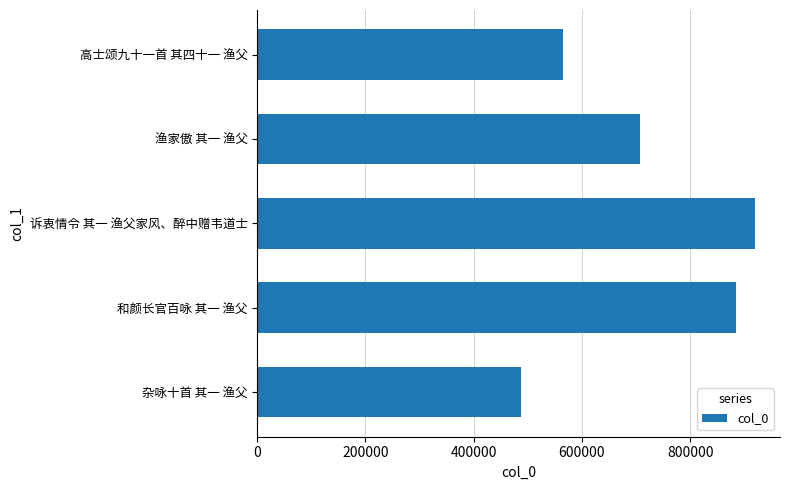

What is the approximate value at 诉衷情令 其一 渔父家风、醉中赠韦道士, to the nearest 100?

920000